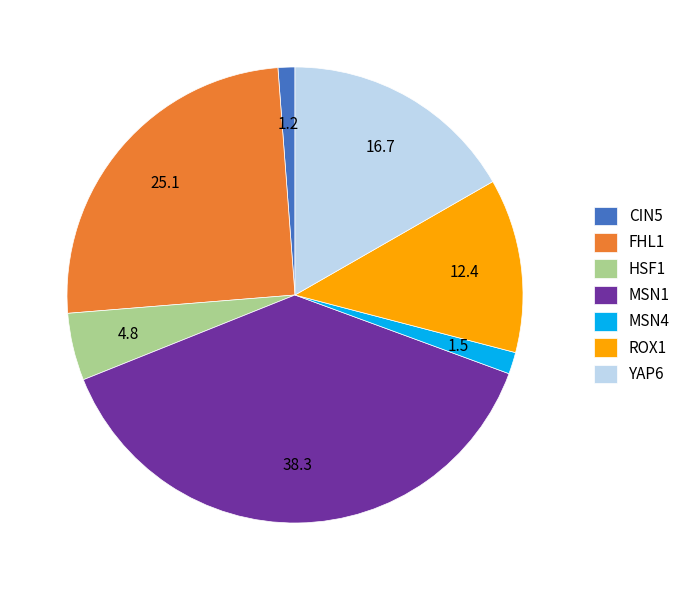

Is the sum of YAP6 and MSN1 greater than half?

Yes